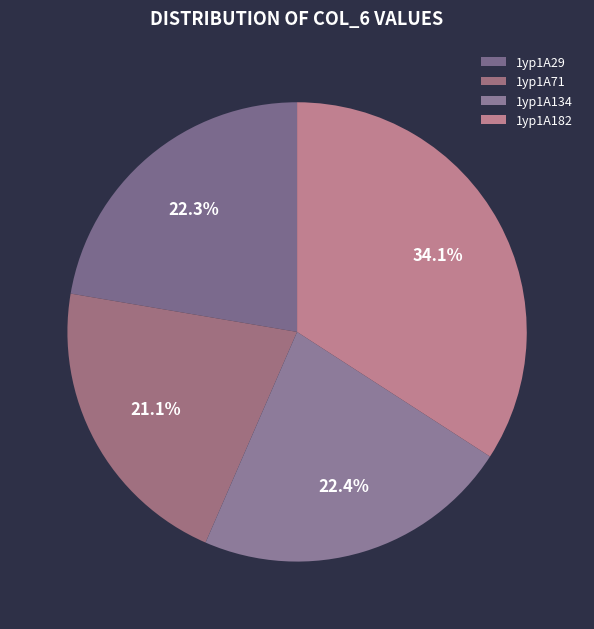

How many segments does this pie chart have?

4